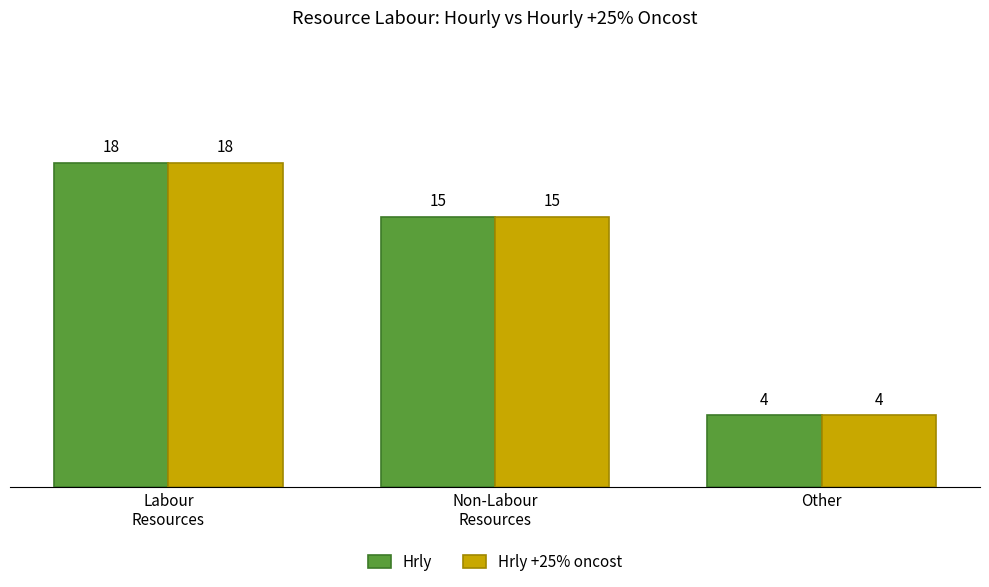

What is the total value across all series at Non-Labour
Resources?

30